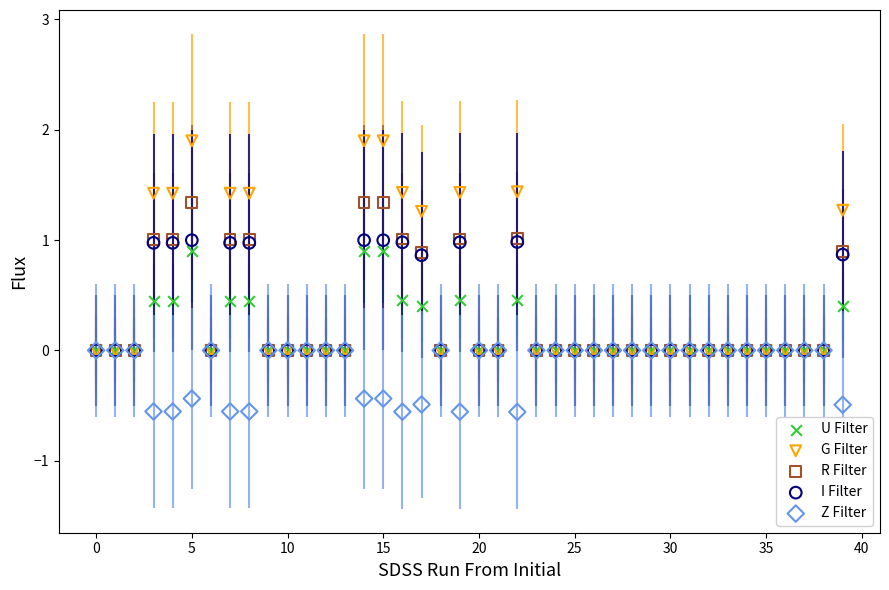

Which series has the largest Y range (max minus min)?

G Filter